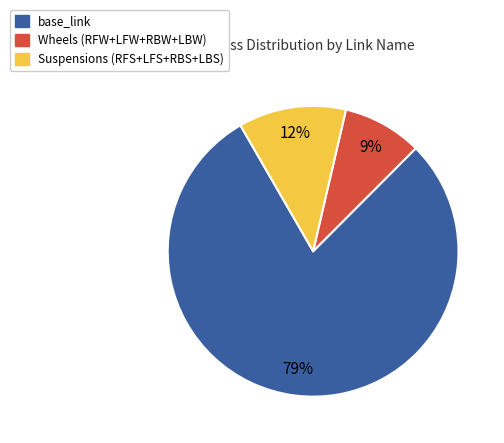

To the nearest percent, what percentage of the pie is Suspensions (RFS+LFS+RBS+LBS)?

12%